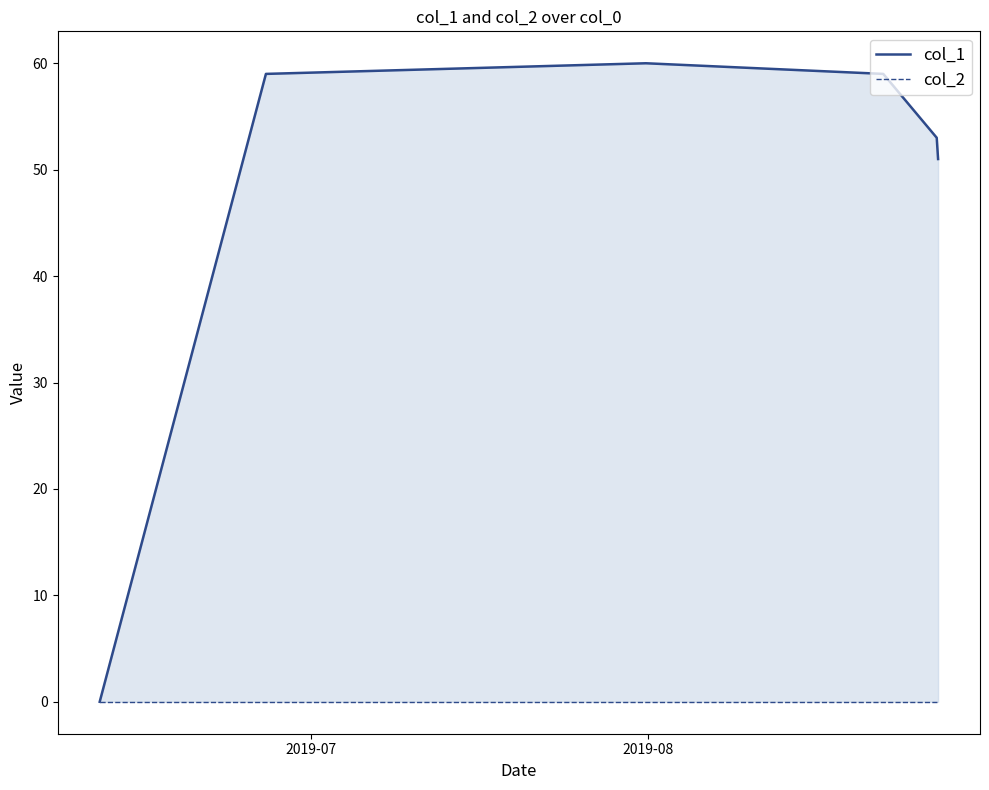

At which label does col_2 reach its minimum?

2019-07